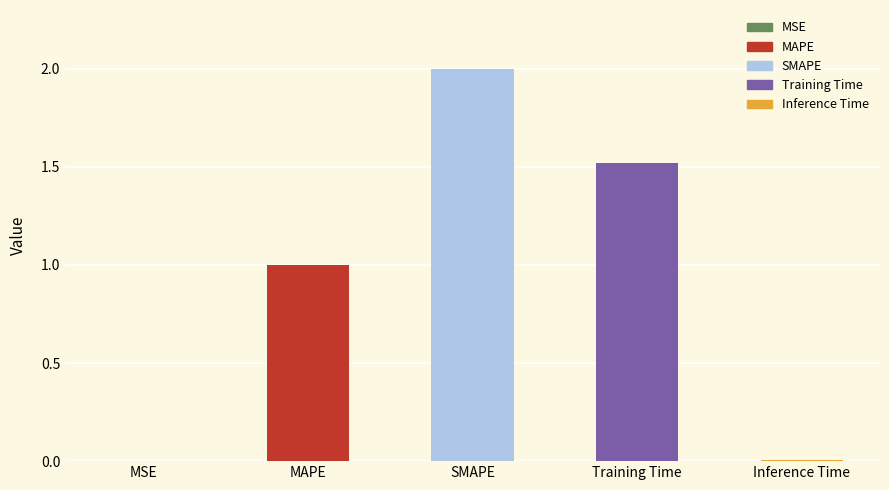

How many categories are shown in the chart?

5